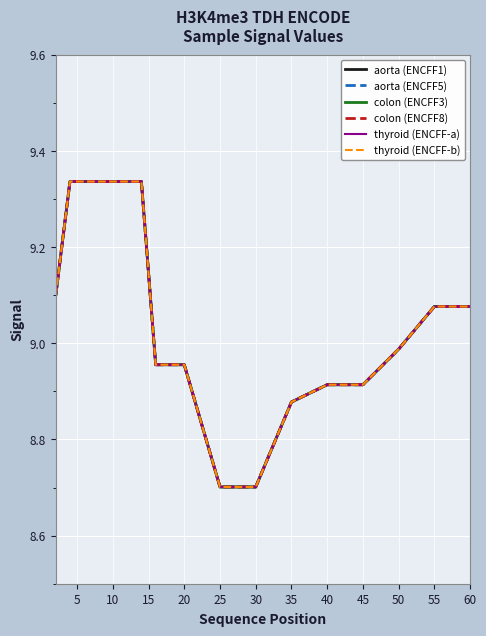

Does the chart display data point markers on the line(s)?

No